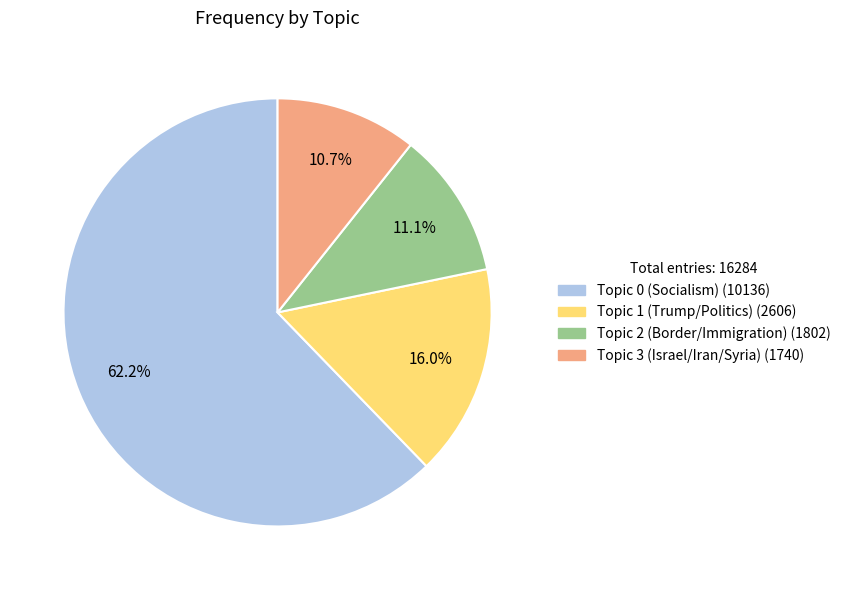

How many segments does this pie chart have?

4